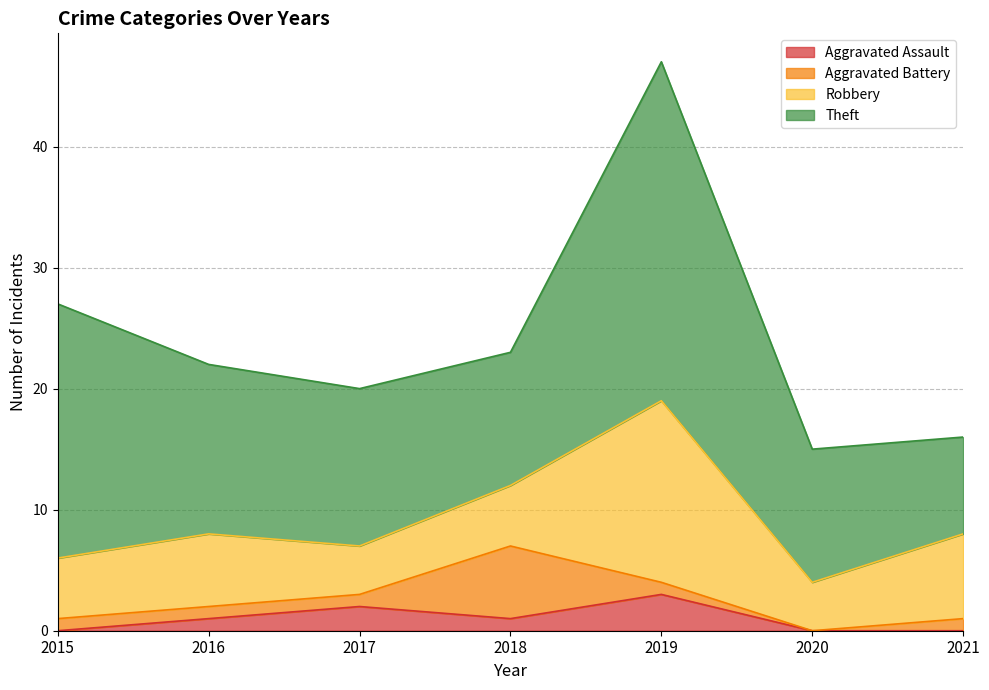

At which label does Robbery reach its minimum?

2017